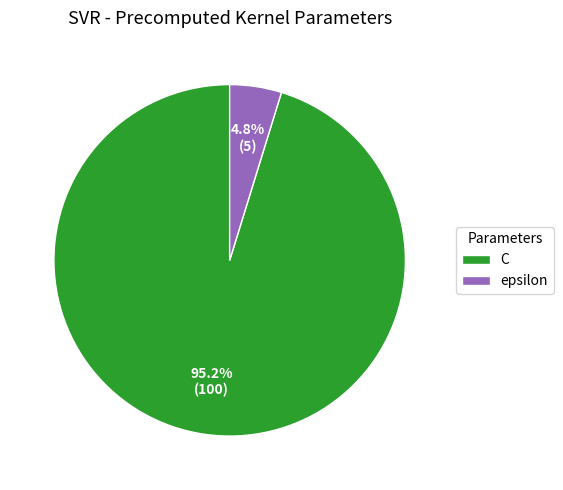

Which category has the biggest portion of the pie?

C